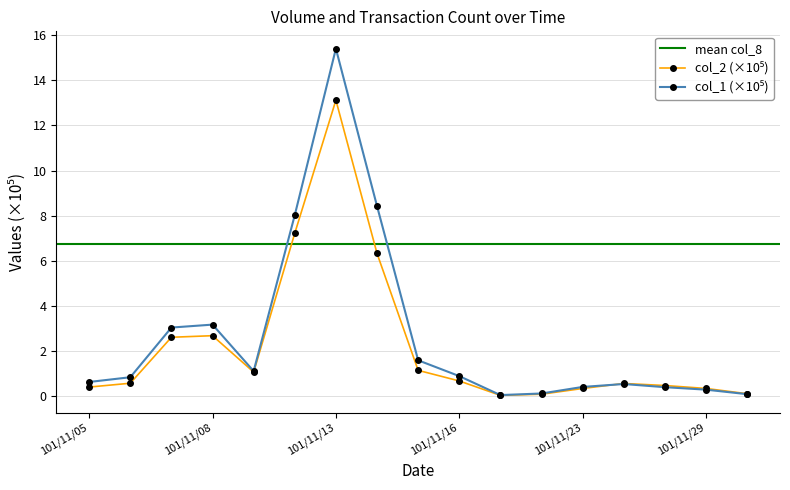

What is the value of the col_2 point at the 3rd from the left?

2.6